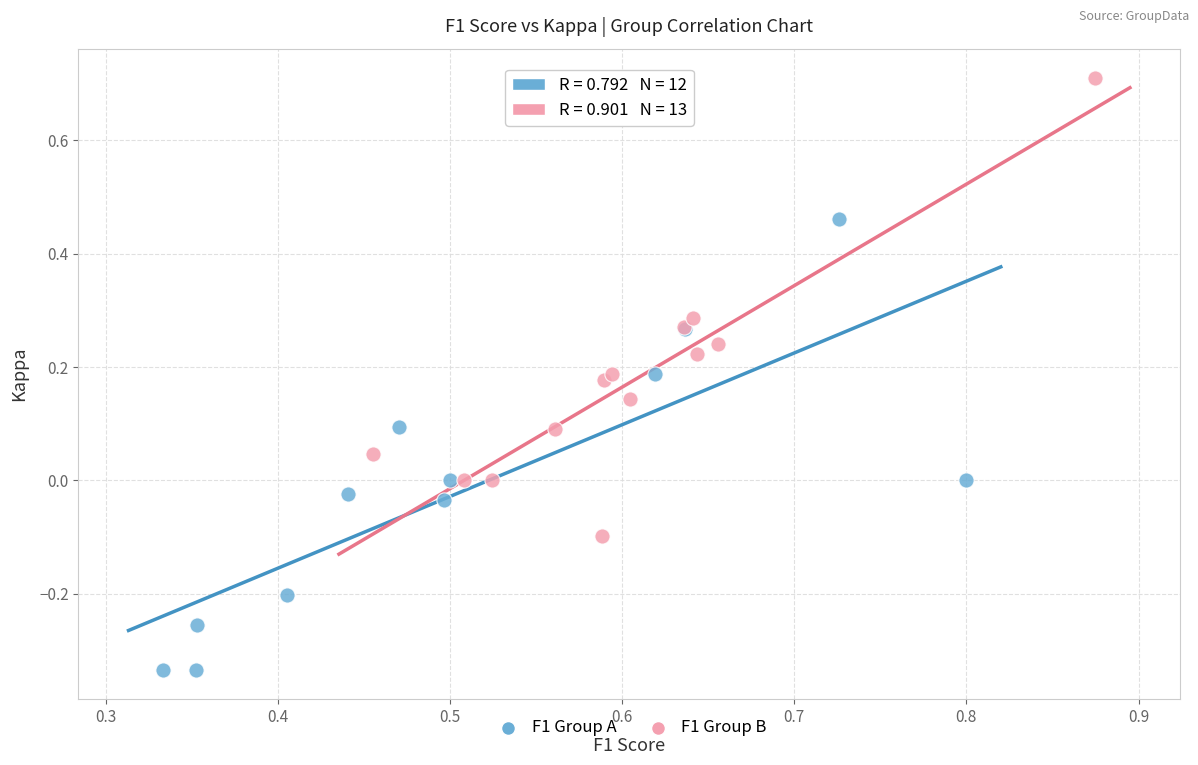

Which series reaches the maximum Y coordinate?

F1 Group B